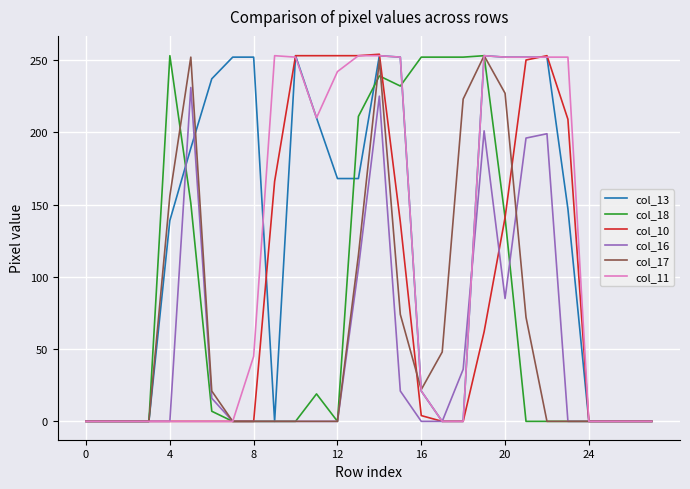

What is the maximum value shown in the chart?

254